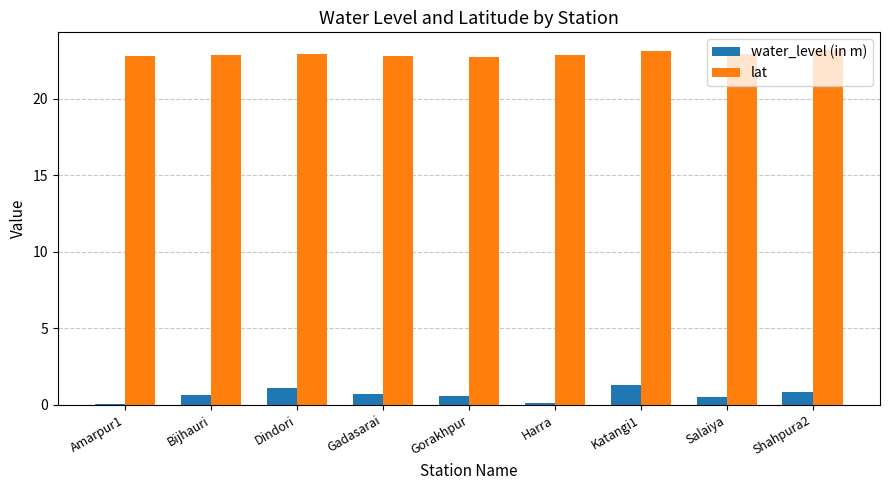

What value does the lat series have at Gadasarai?

22.8